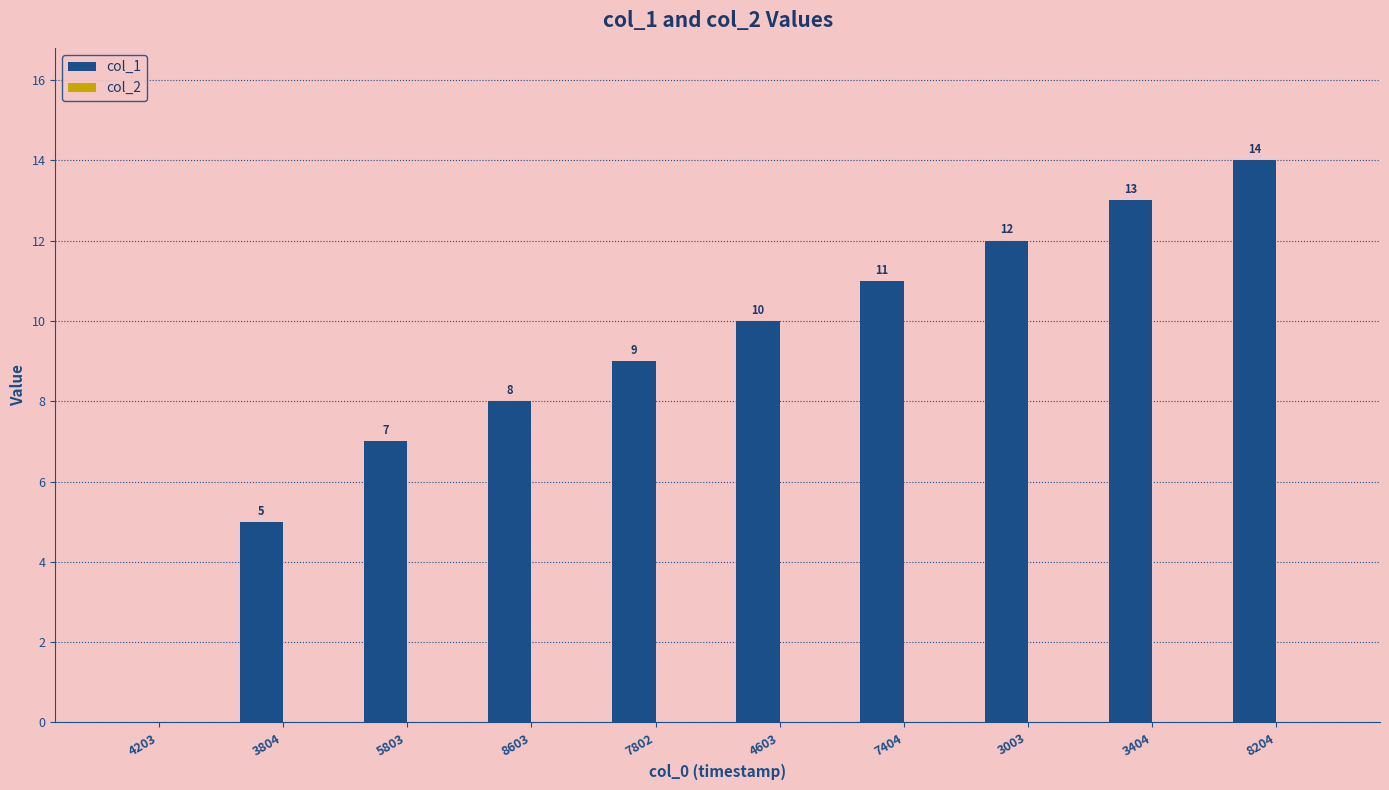

Which category has the highest value across all series?

8204